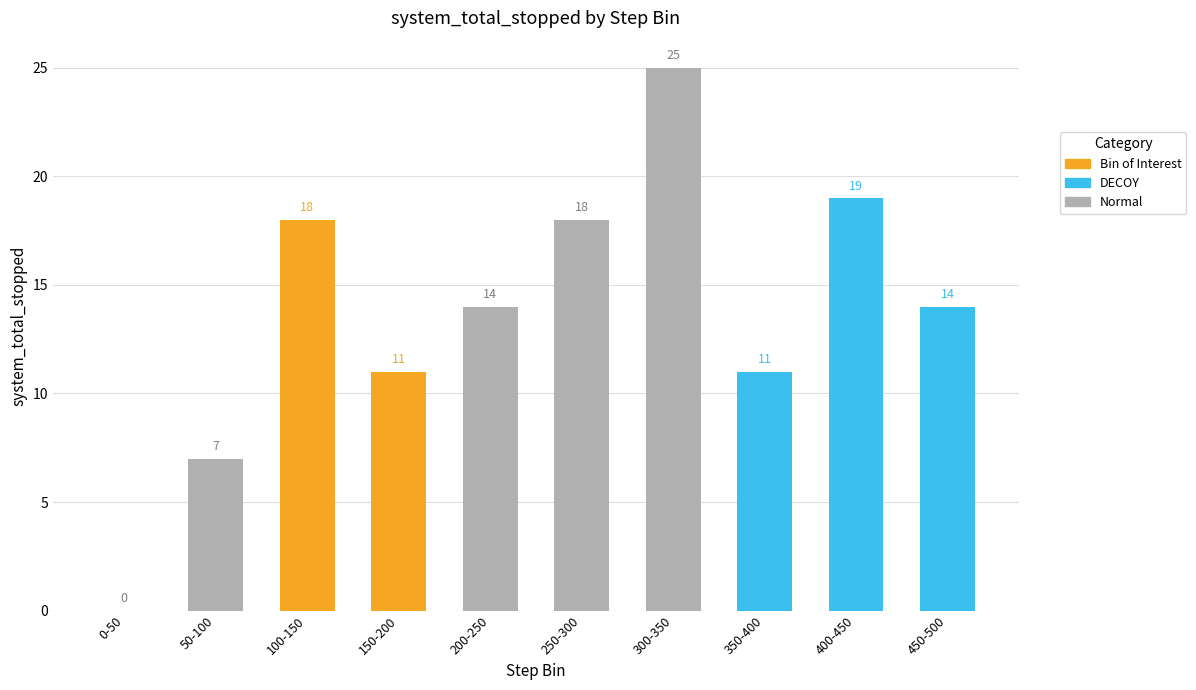

What is the sum of all values?

137